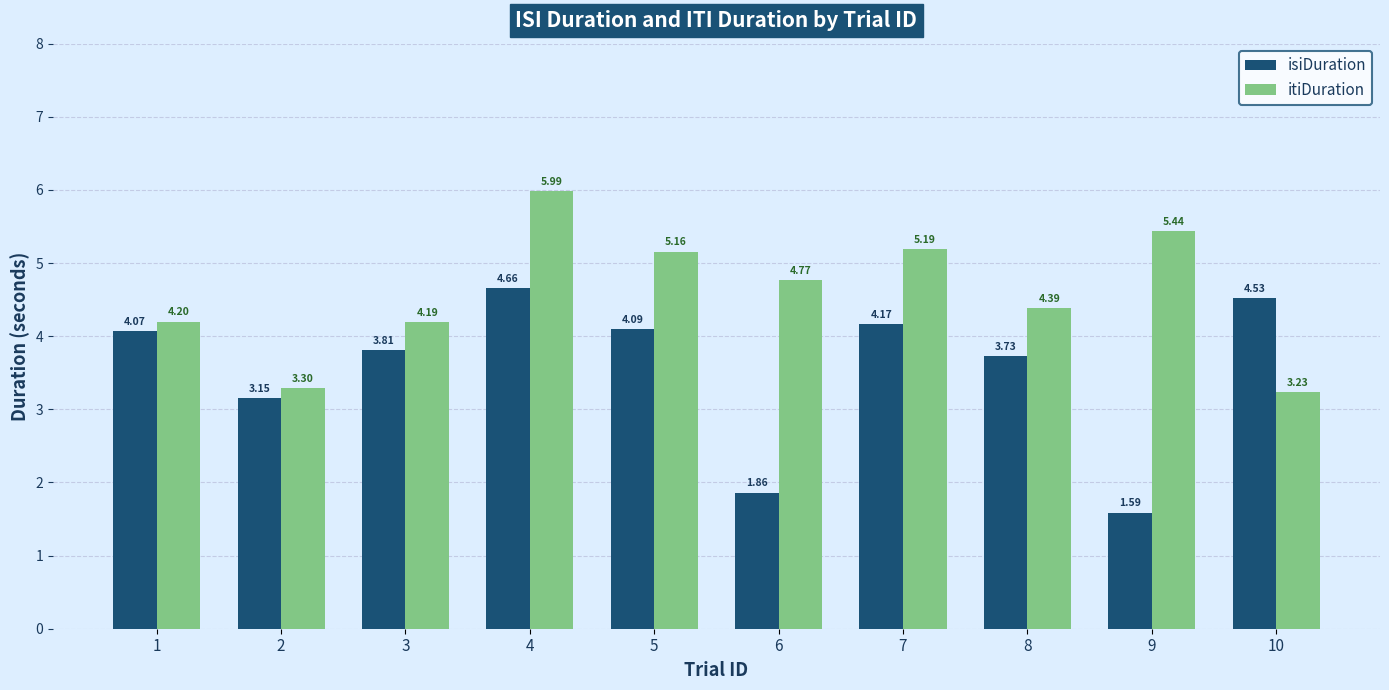

What is the greatest value displayed?

6.0